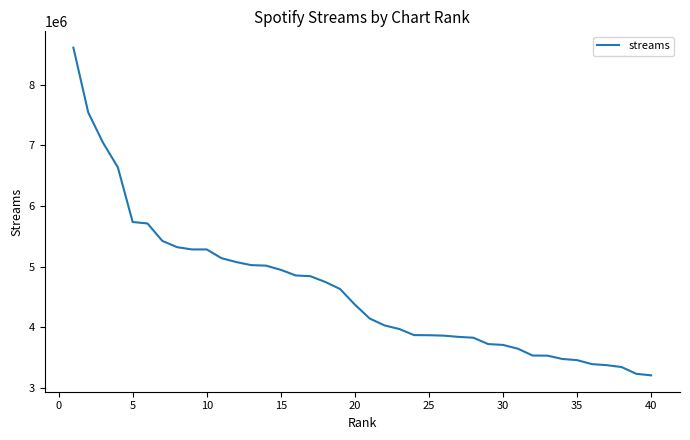

What is the difference between the maximum and minimum values?

5397177